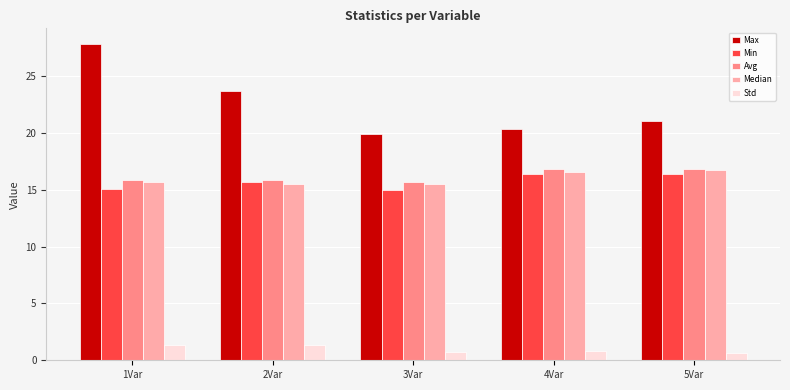

How many bars are there in total?

25